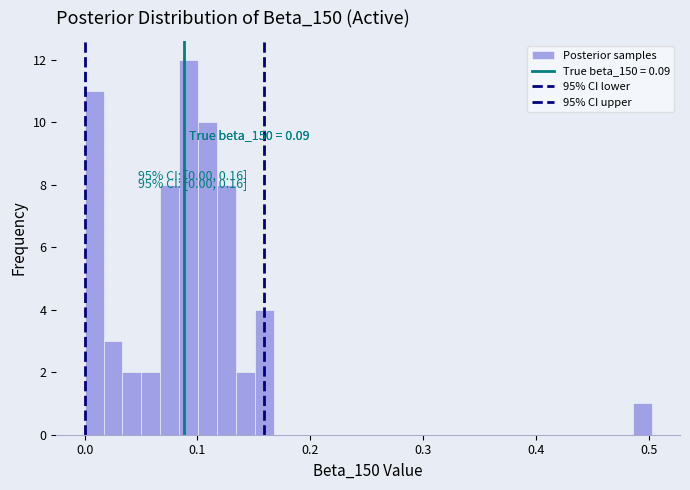

Around what value on the x-axis is the tallest bar? Give the approximate position of its centre, as read against the axis.

0.09